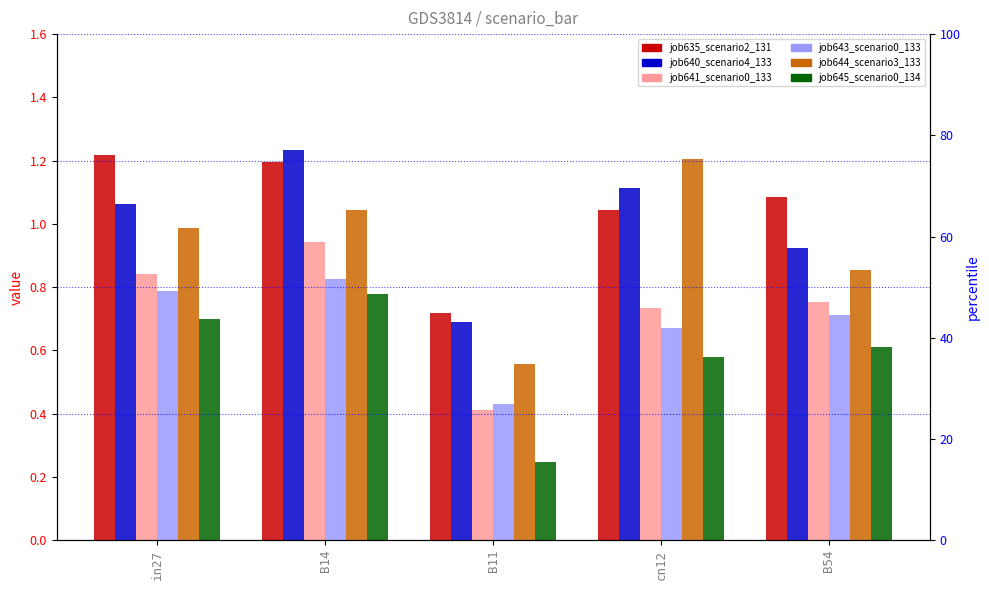

At which category is the sum across all series the highest?

B14